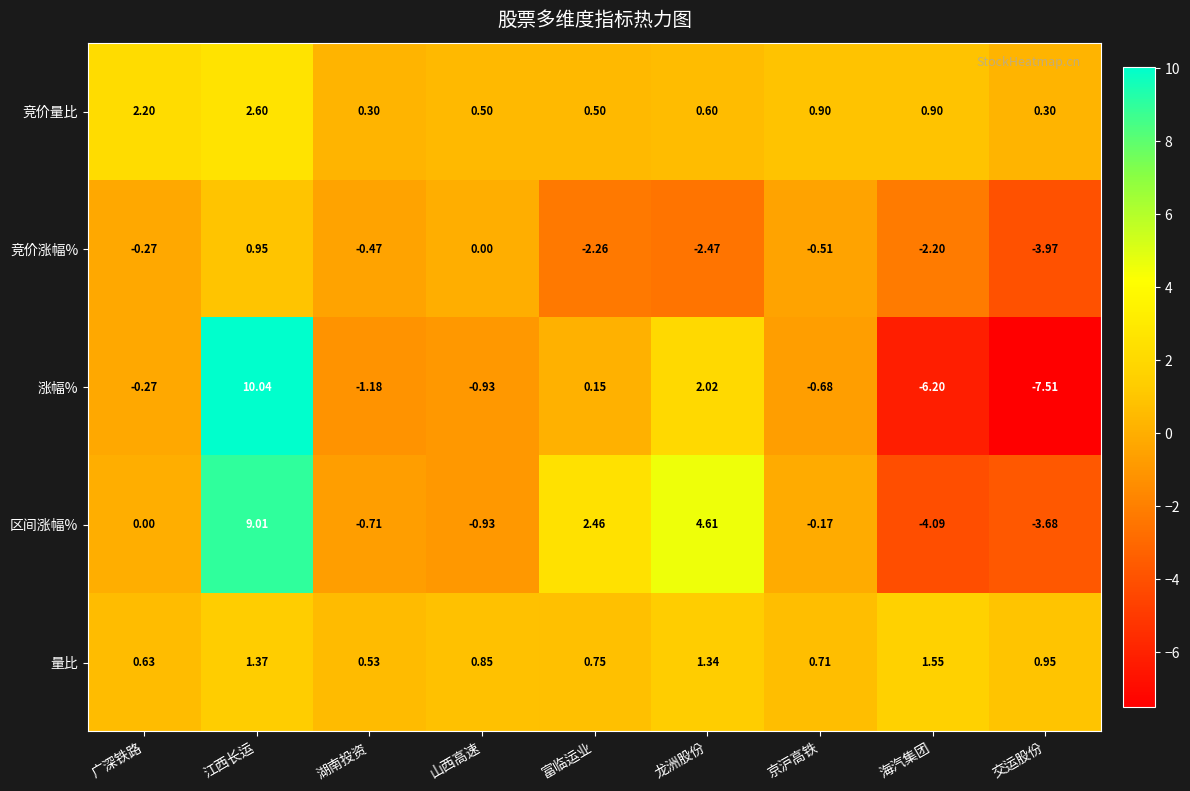

Rank the categories by 区间涨幅% value from lowest to highest.

海汽集团, 交运股份, 山西高速, 湖南投资, 京沪高铁, 广深铁路, 富临运业, 龙洲股份, 江西长运